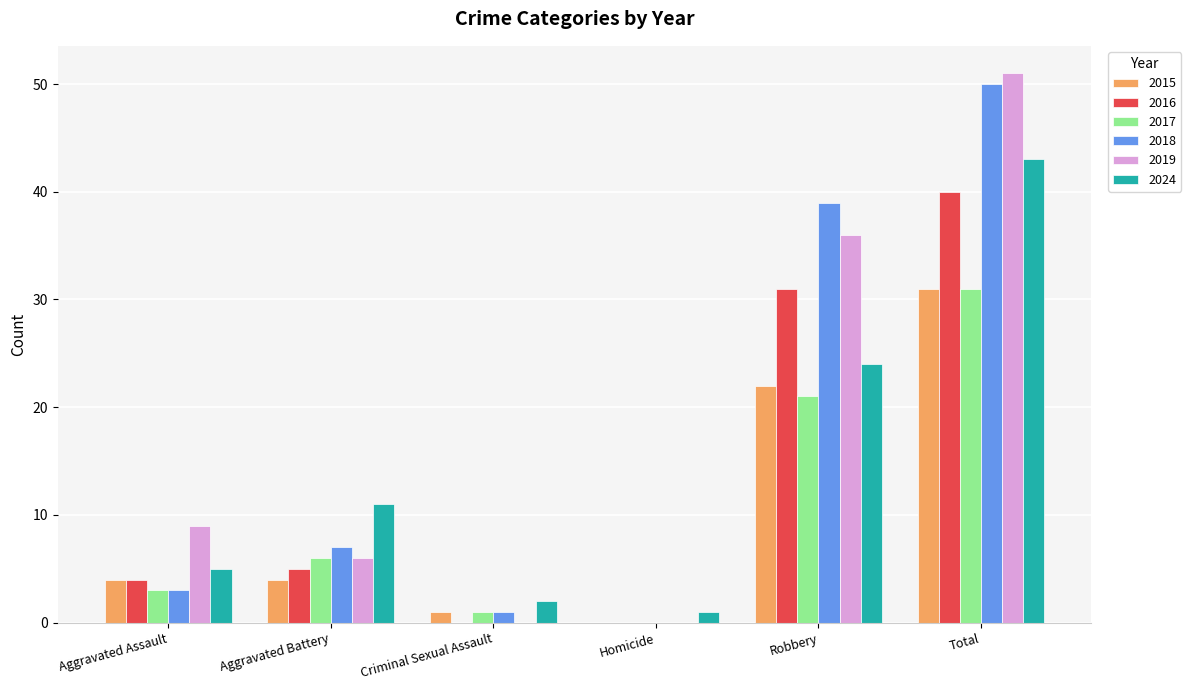

Which series changed the most between Aggravated Assault and Robbery?

2018